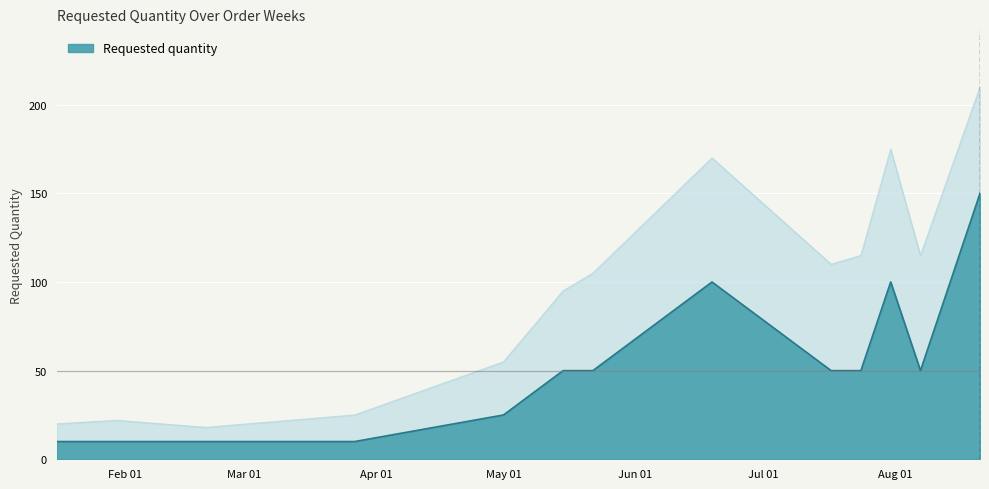

What is the difference between the maximum and minimum values?

140